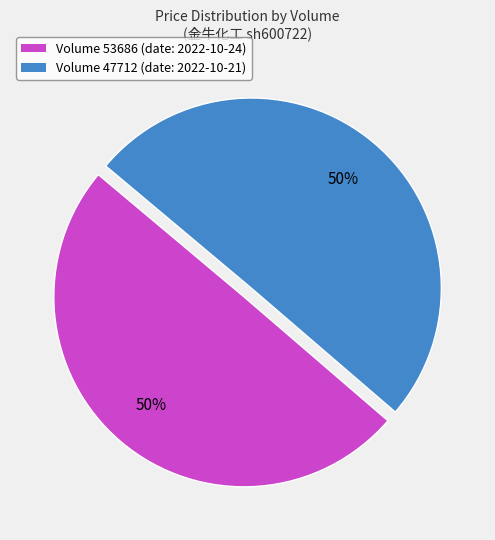

Combined, do Volume 47712 (date: 2022-10-21) and Volume 53686 (date: 2022-10-24) account for over 50%?

Yes